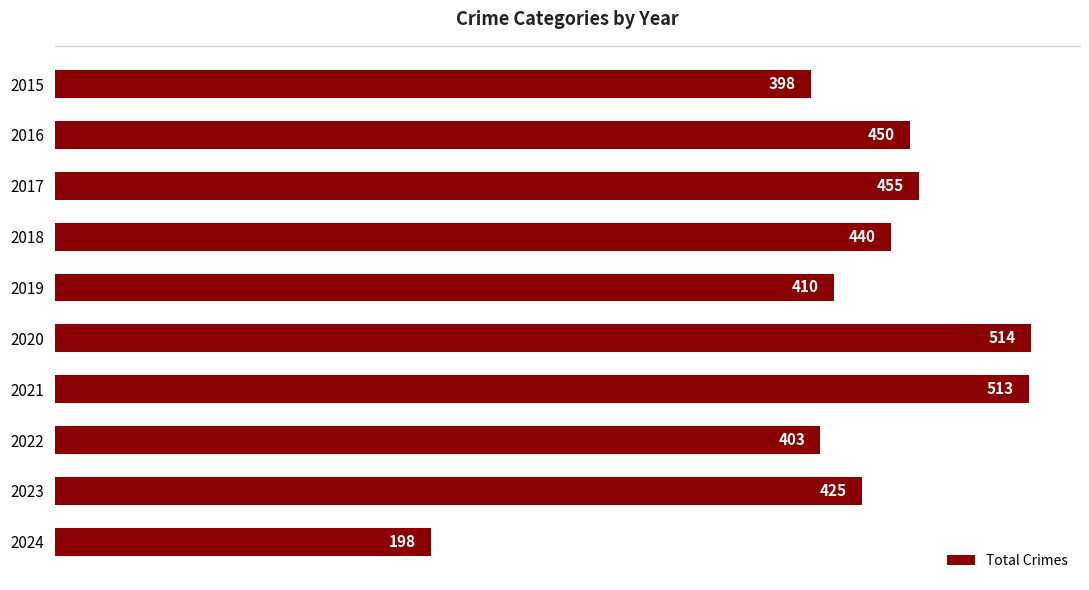

What is the average value?

421